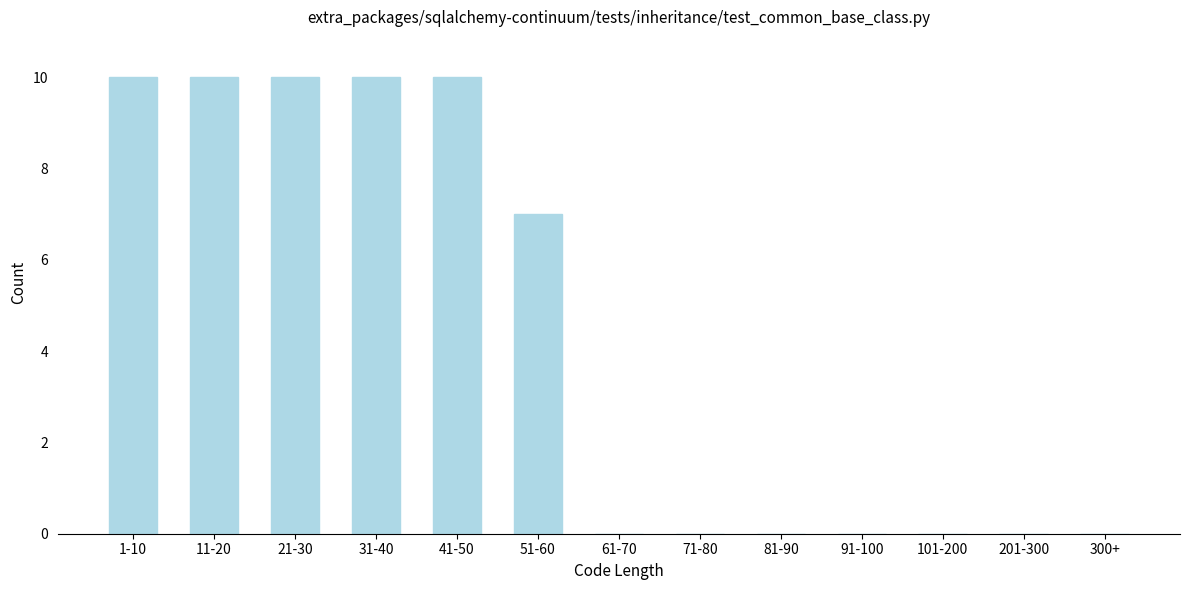

Reading left to right, what are all the values shown in this chart?

1-10=10	11-20=10	21-30=10	31-40=10	41-50=10	51-60=7	61-70=0	71-80=0	81-90=0	91-100=0	101-200=0	201-300=0	300+=0